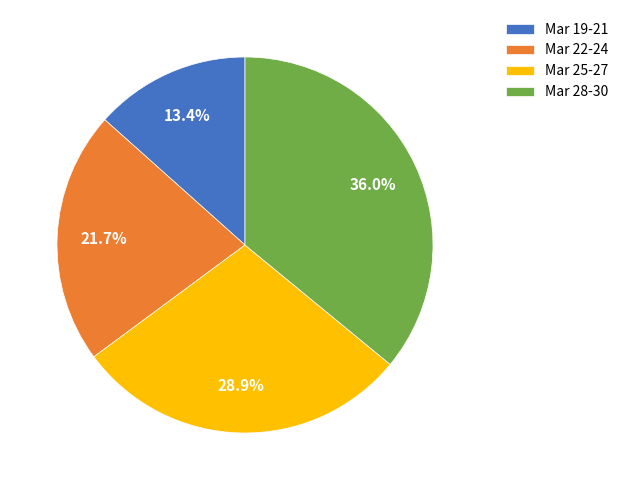

What portion of the pie excludes Mar 28-30?

64.0%